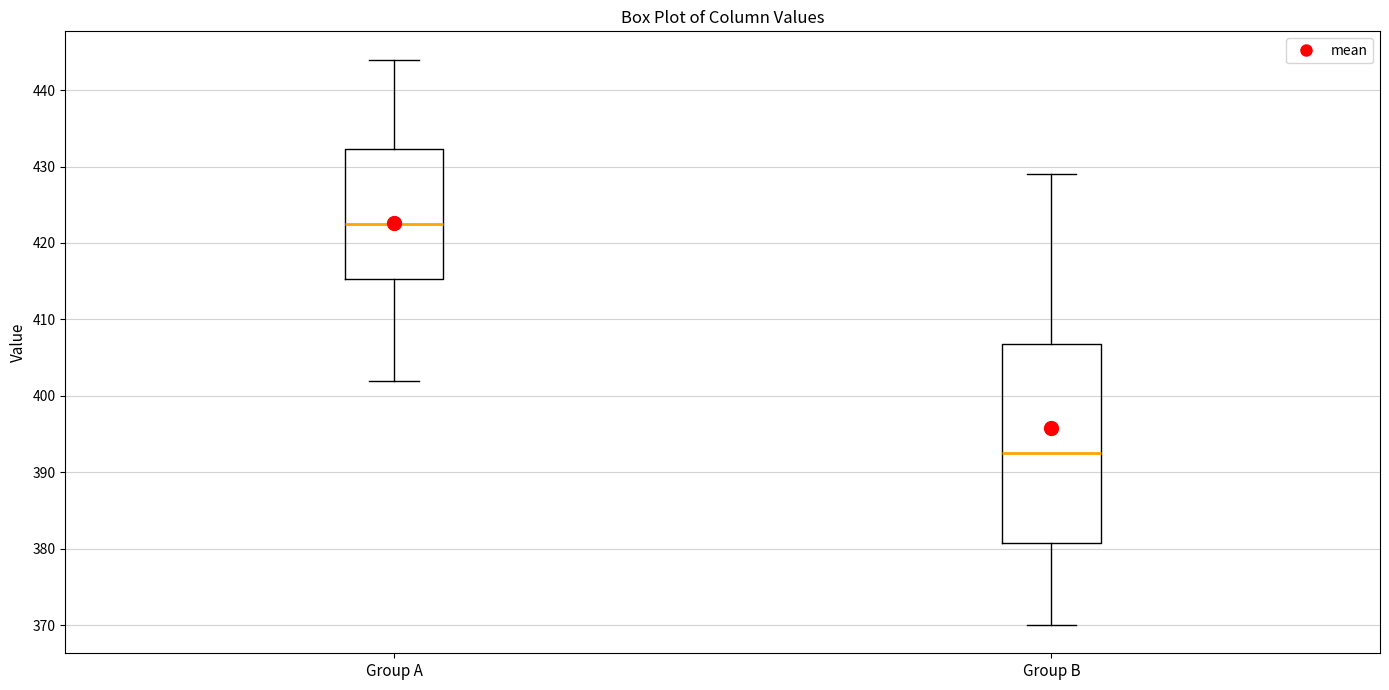

Reading left to right, transcribe this box plot: for each box, give where its median line is, the range the box spans, and where its two whiskers end, as read against the y-axis. The values are not printed on the chart, so give them approximately, as read against the axis.

Group A: median 423, box 415 to 432, whiskers 402 to 444
Group B: median 393, box 381 to 407, whiskers 370 to 429